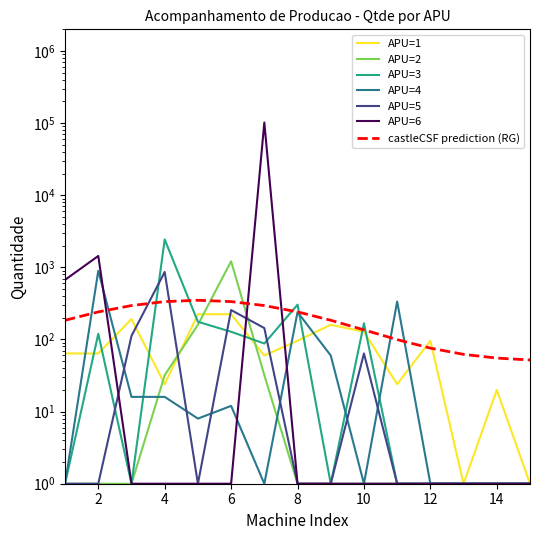

The APU=1 series shows 94 at 3. True or false?

False